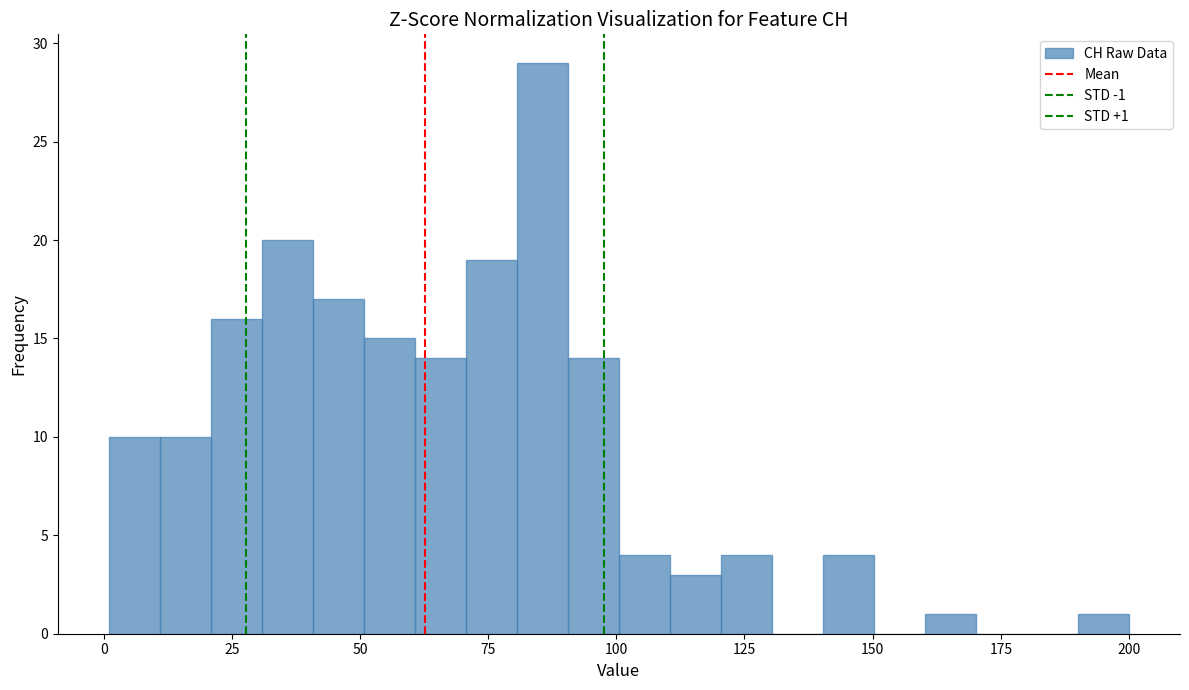

Around what value on the x-axis is the tallest bar? Give the approximate position of its centre, as read against the axis.

85